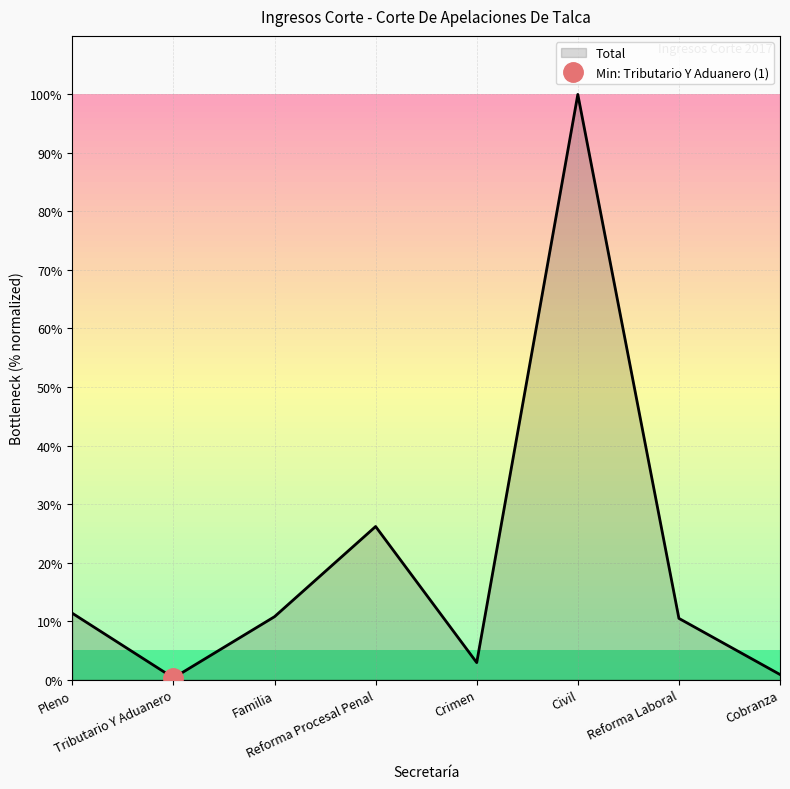

Rank the categories by value from lowest to highest.

Tributario Y Aduanero, Cobranza, Crimen, Reforma Laboral, Familia, Pleno, Reforma Procesal Penal, Civil